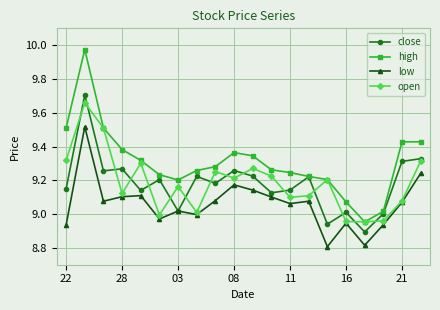

What are all the series names shown in the legend?

close, high, low, open